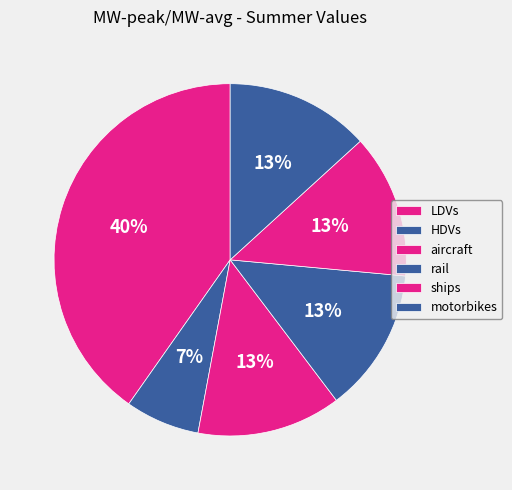

Does motorbikes account for over 50% of the chart?

No